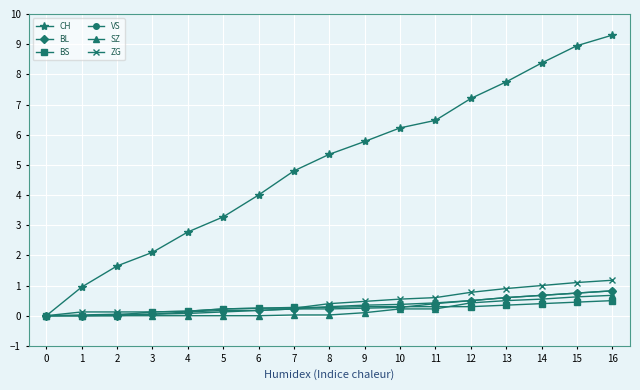

Does the chart display data point markers on the line(s)?

Yes